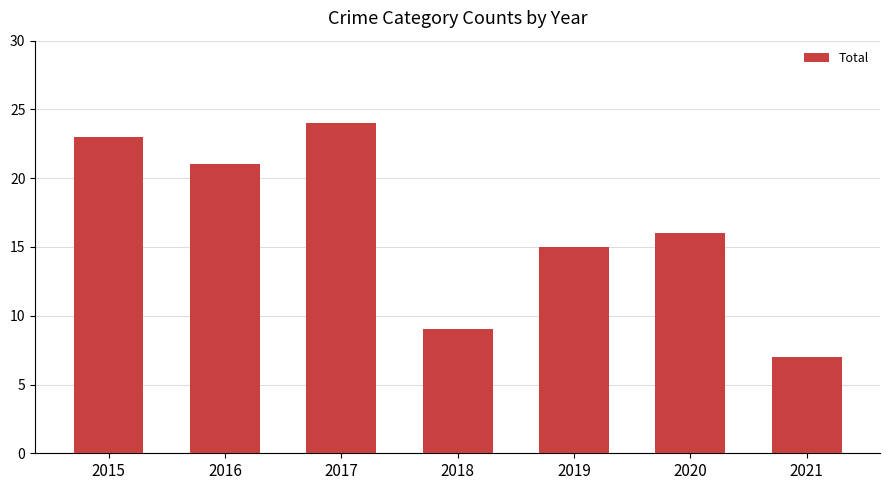

What is the value of the 1st bar from the left?

23